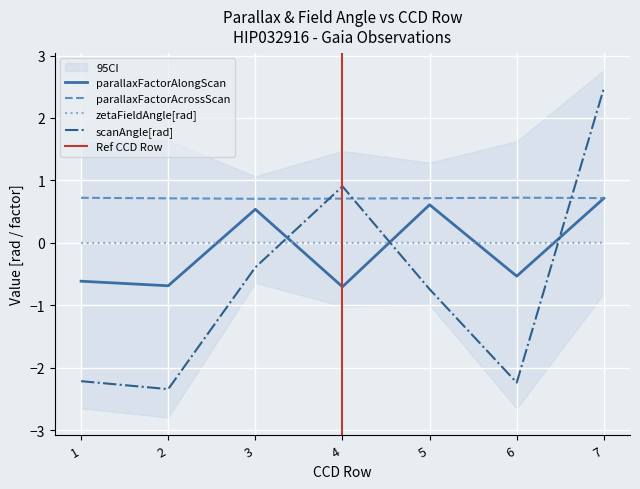

How many negative values does the parallaxFactorAlongScan series have?

4